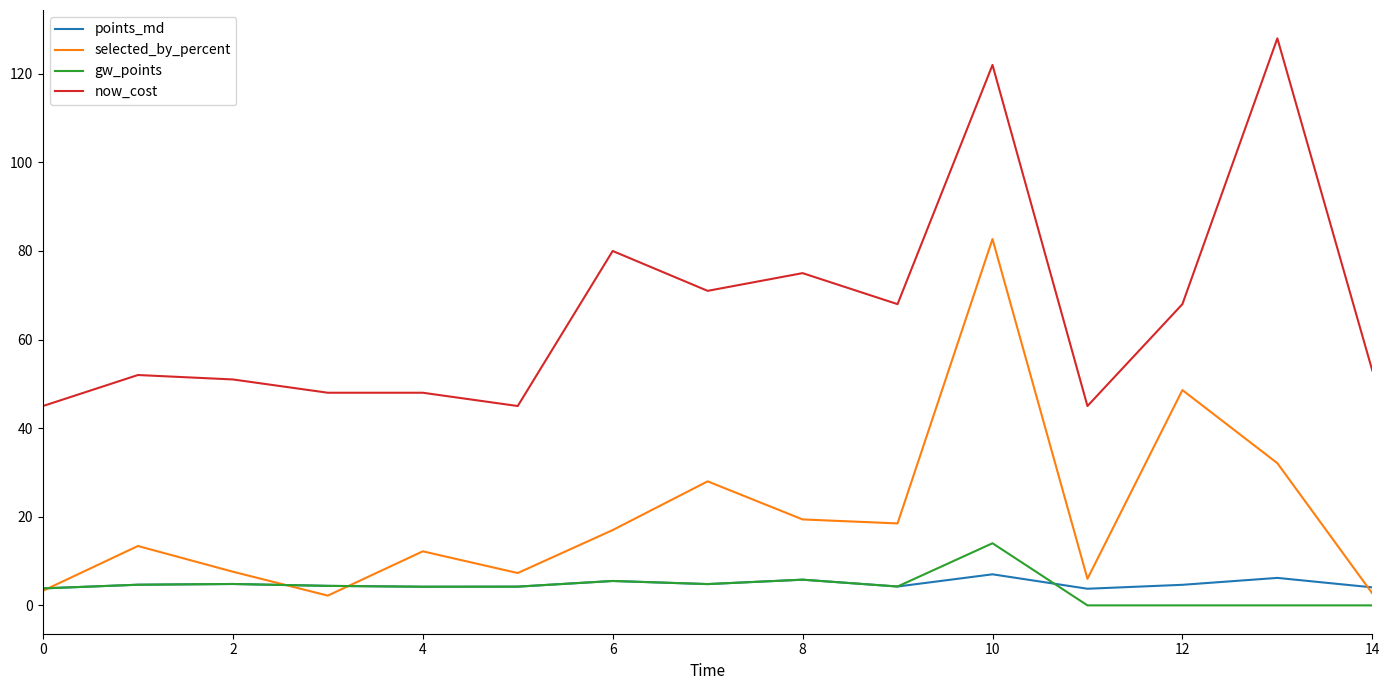

What is the maximum value for selected_by_percent?

82.7